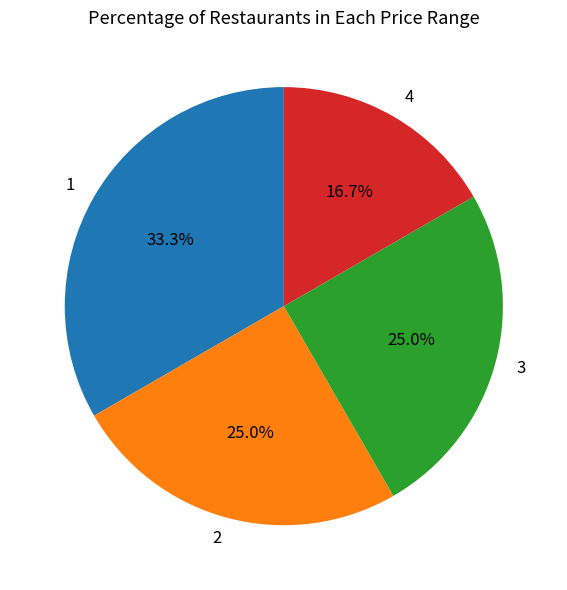

Which slice is the smallest?

4